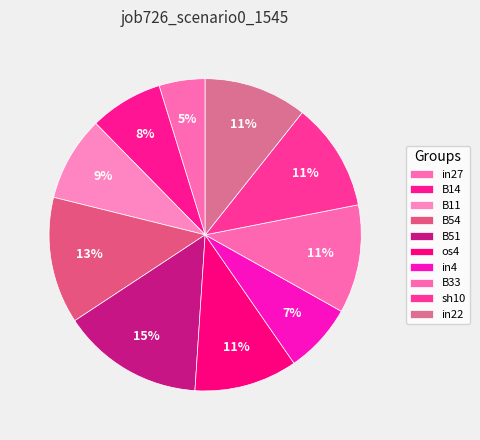

Count the number of slices in the pie.

10